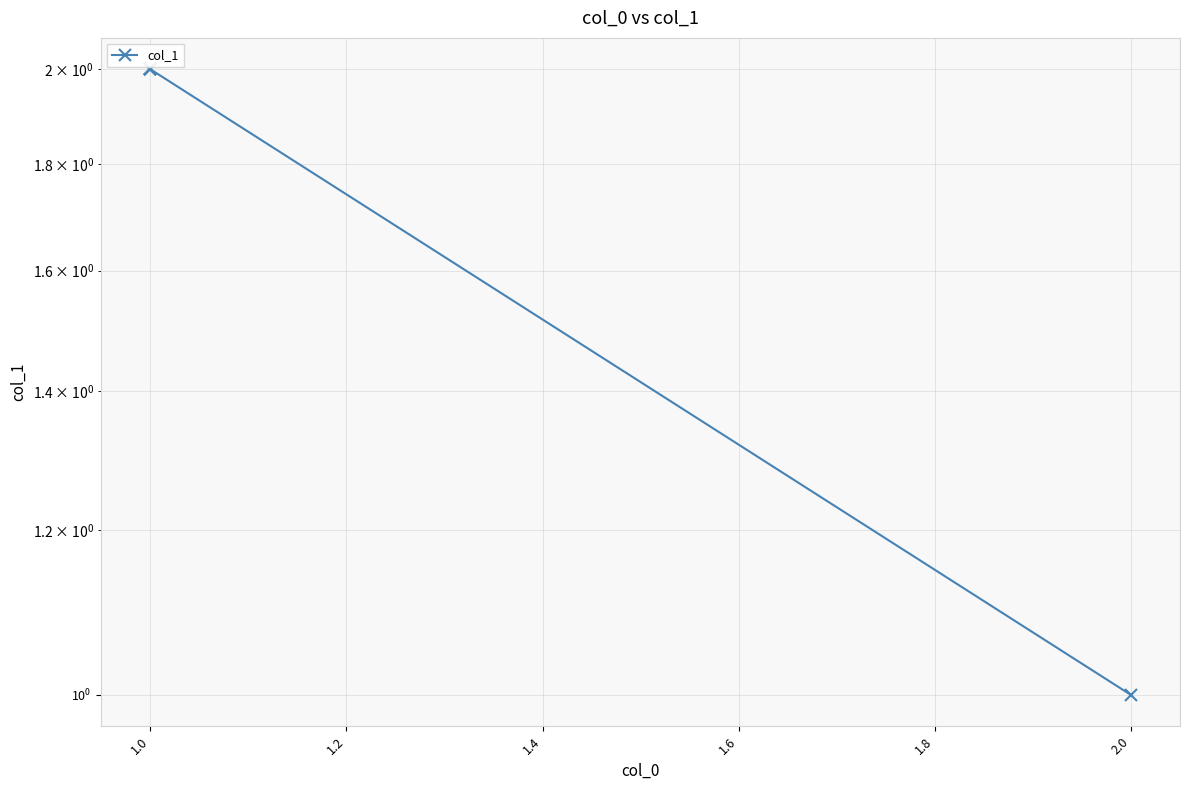

Does the chart display data point markers on the line(s)?

Yes